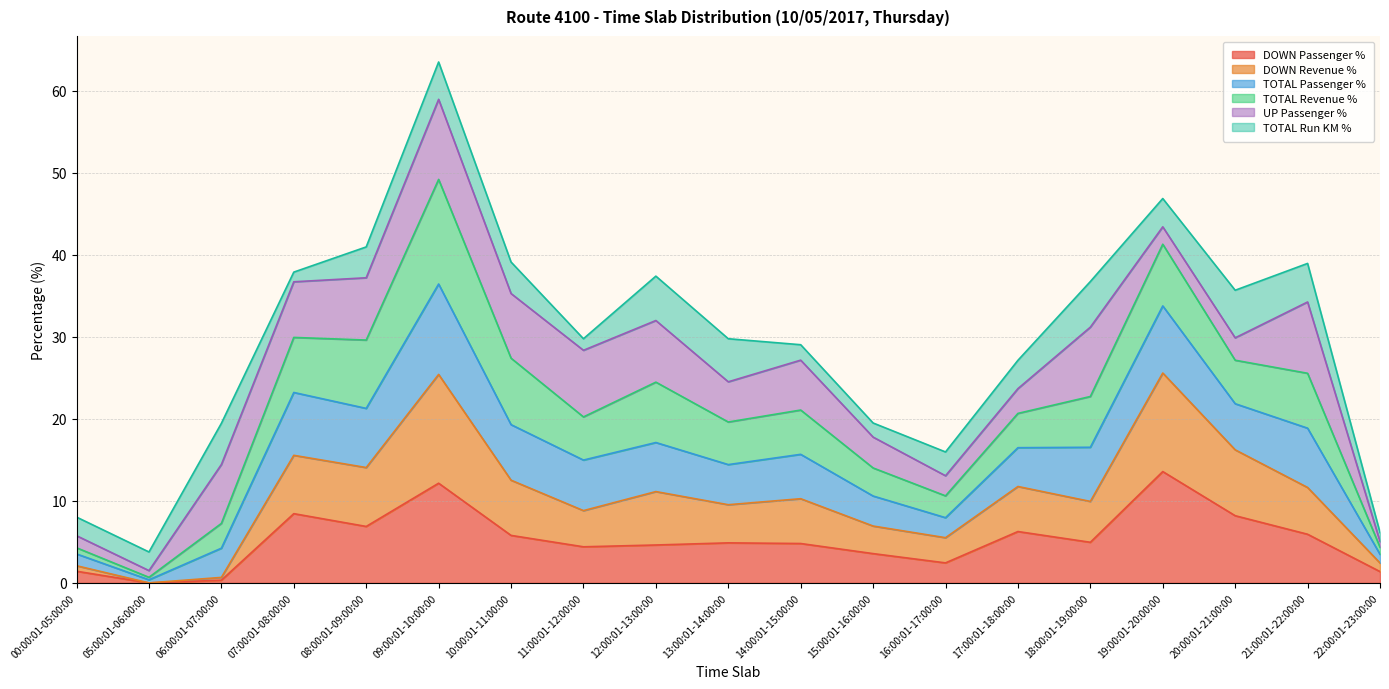

True or false: DOWN Revenue % has a value of 14.1 at 08:00:01-09:00:00.

True